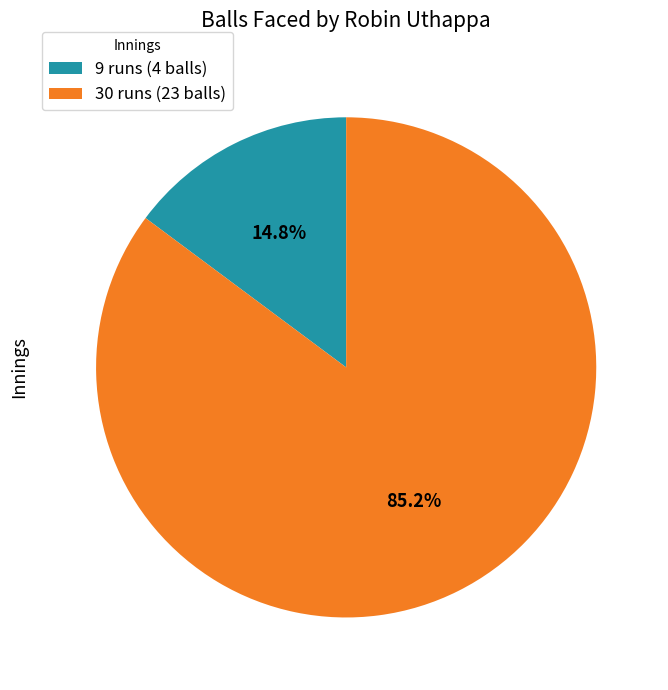

Approximately how many times larger is the value at 9 runs (4 balls) compared to 30 runs (23 balls)?

0.2